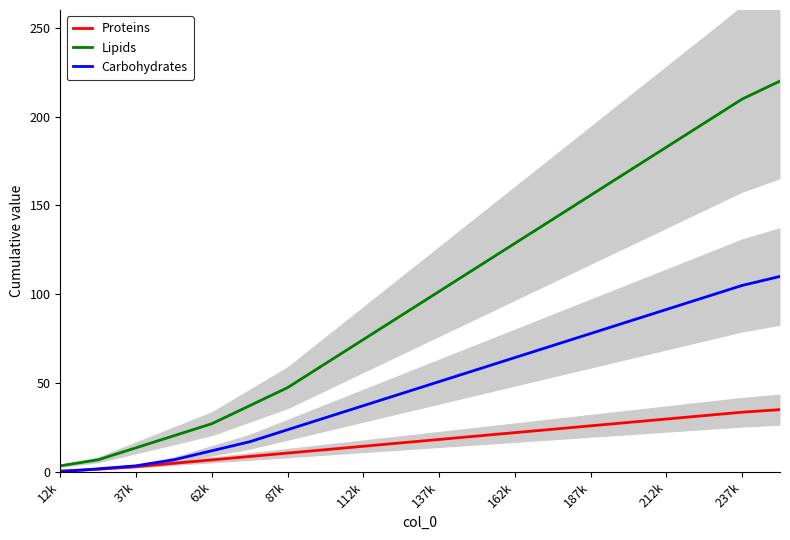

What are all the series names shown in the legend?

Proteins, Lipids, Carbohydrates